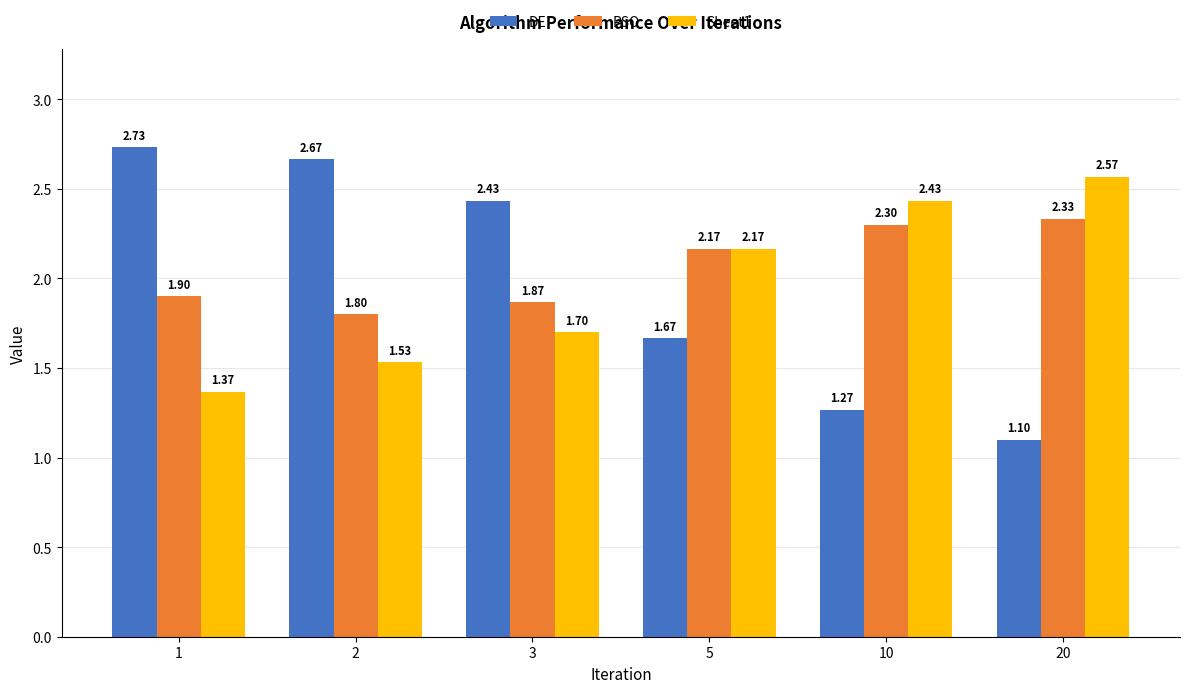

List the series in order of their peak value, lowest first.

PSO, Sheet1, DE